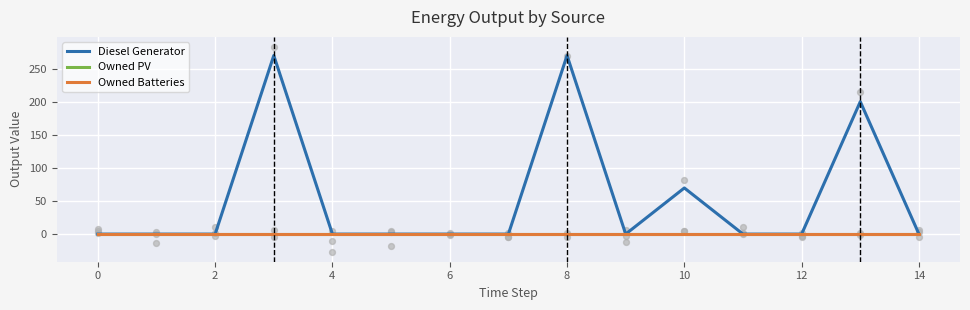

Is the value of Diesel Generator at 0 greater than the value of Owned Batteries at 10?

No